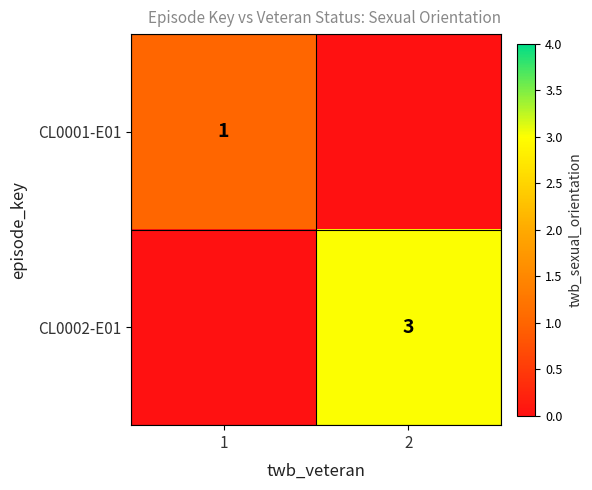

Is it true that CL0002-E01 equals 2 at 2?

False